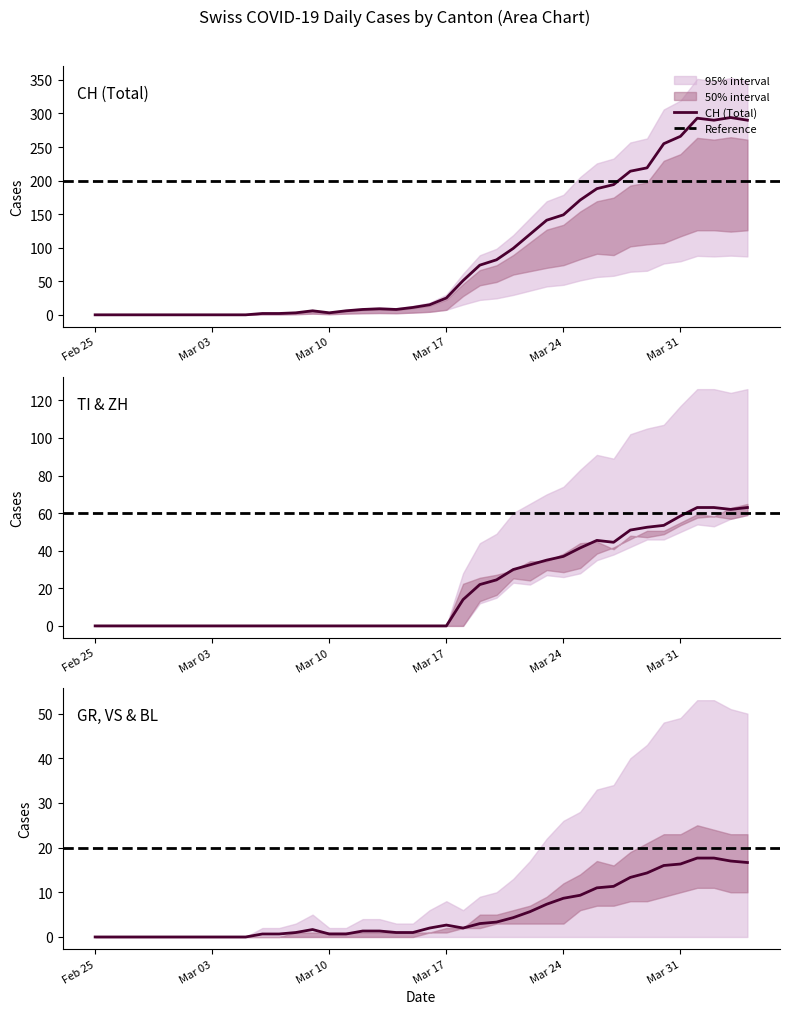

True or false: CH (Total) has a value of 98 at Feb 25.

False